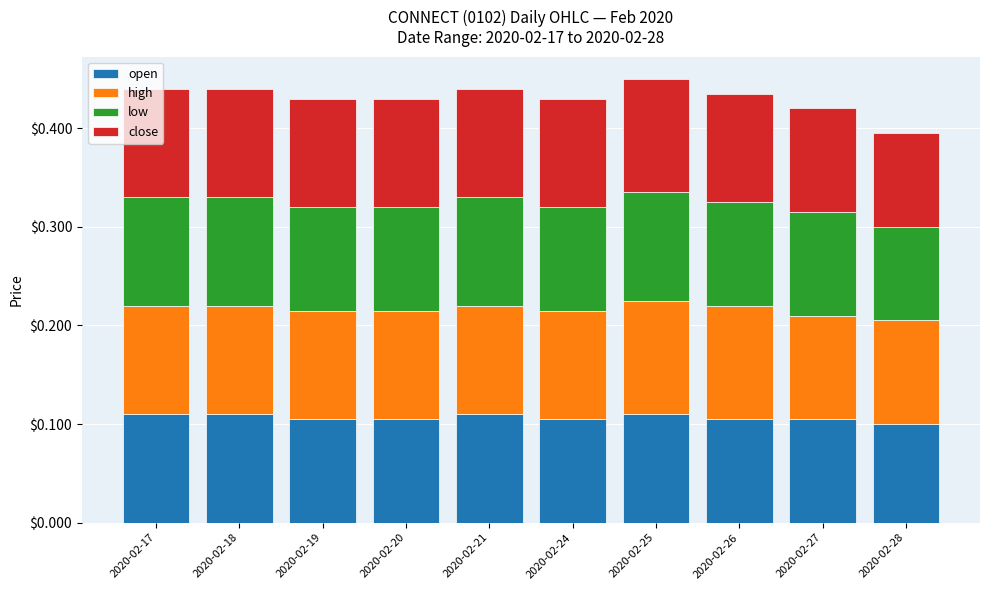

How many open values are between 0 and 1?

10